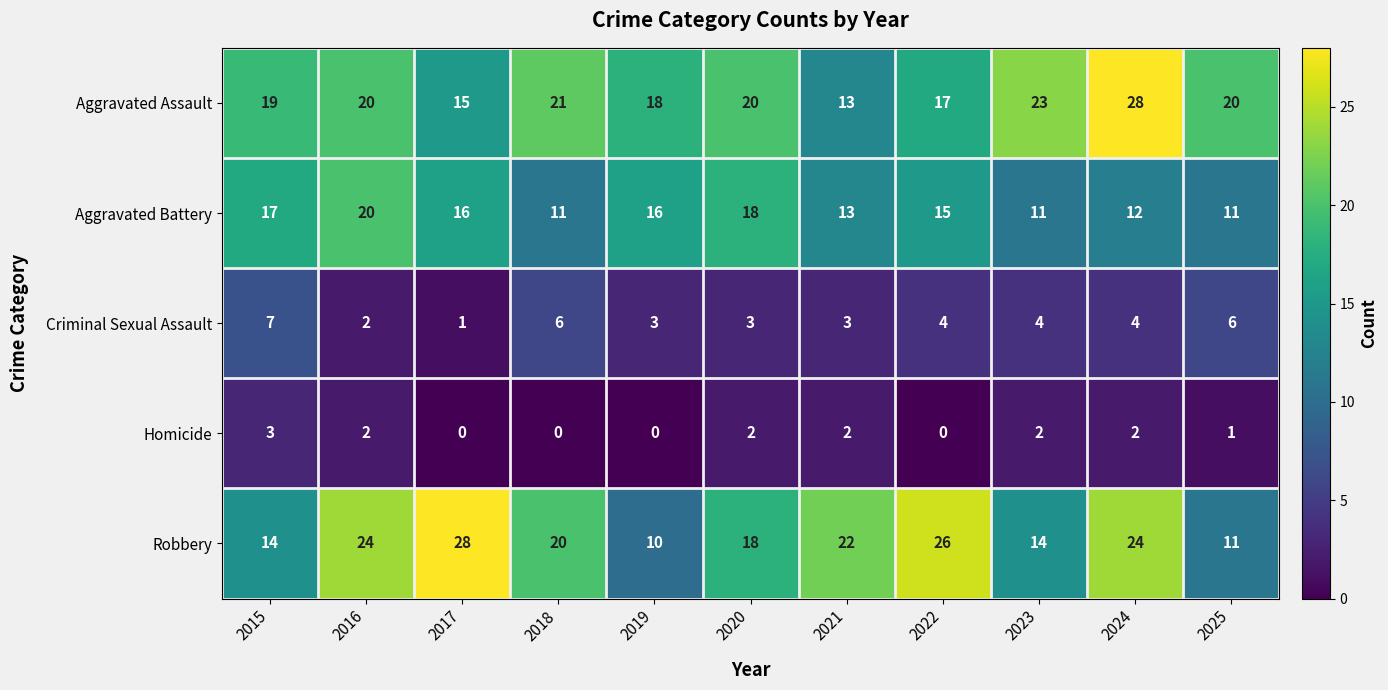

What is the difference between the highest and lowest values at 2021?

20